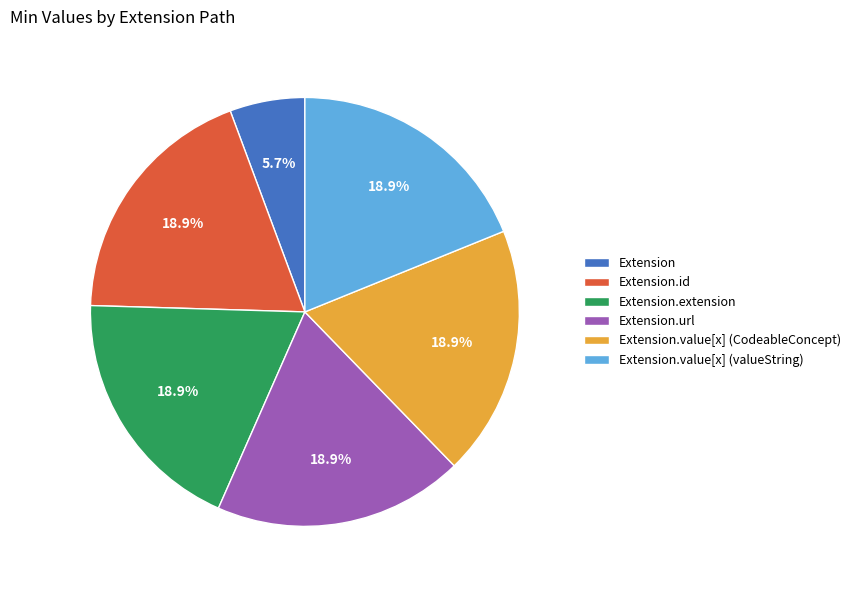

What is the total percentage of Extension.id and Extension.url?

37.7%